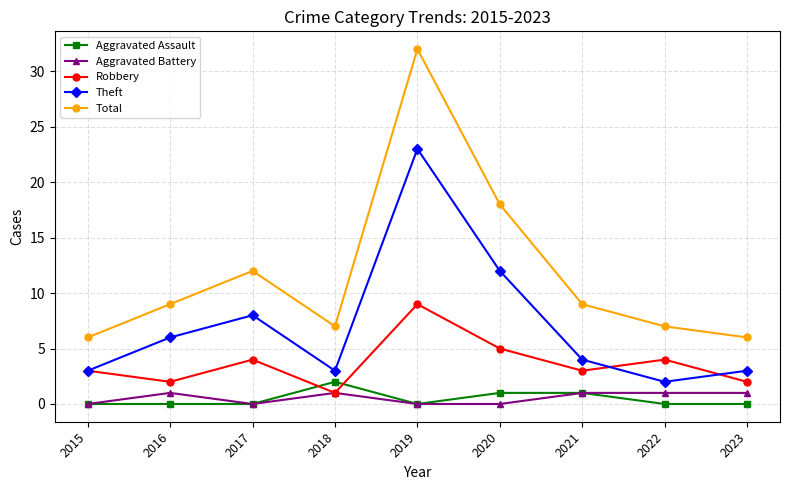

What are all the series names shown in the legend?

Aggravated Assault, Aggravated Battery, Robbery, Theft, Total